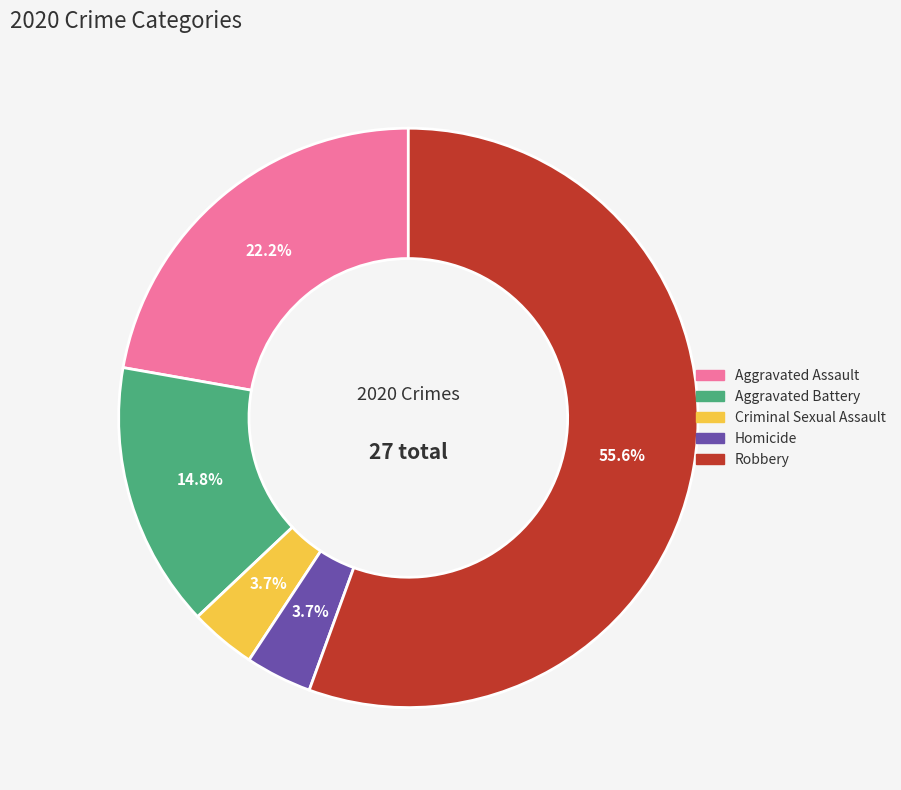

To the nearest percent, what is the difference between the largest and smallest slice percentages?

52%